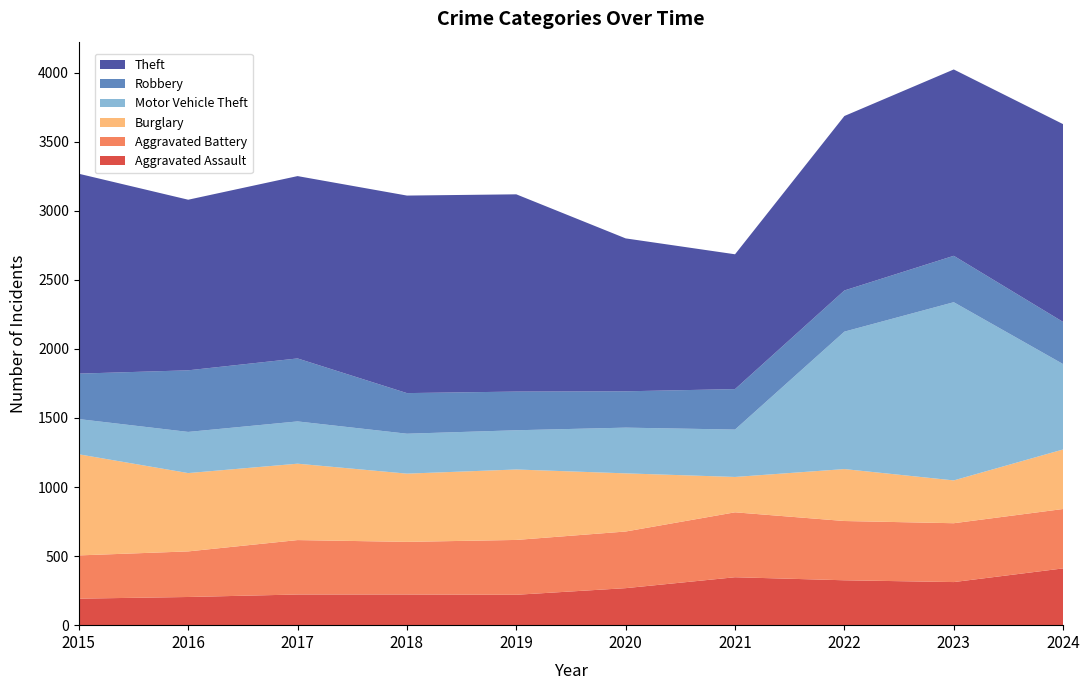

Reading right to left, list all the values displayed in this chart.

Aggravated Assault: 2024=411	2023=312	2022=325	2021=347	2020=268	2019=220	2018=222	2017=222	2016=204	2015=192
Aggravated Battery: 2024=430	2023=426	2022=429	2021=470	2020=410	2019=397	2018=381	2017=394	2016=330	2015=313
Burglary: 2024=431	2023=310	2022=376	2021=256	2020=421	2019=510	2018=494	2017=553	2016=567	2015=732
Motor Vehicle Theft: 2024=618	2023=1290	2022=995	2021=343	2020=331	2019=284	2018=289	2017=306	2016=298	2015=255
Robbery: 2024=305	2023=336	2022=298	2021=293	2020=263	2019=280	2018=294	2017=456	2016=446	2015=329
Theft: 2024=1432	2023=1349	2022=1263	2021=976	2020=1107	2019=1428	2018=1430	2017=1320	2016=1235	2015=1447